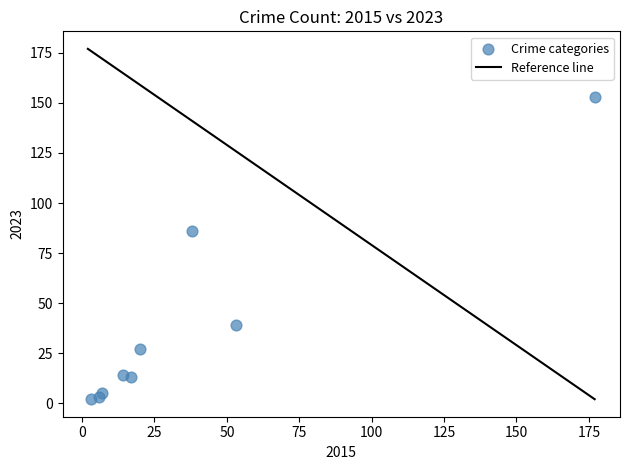

What Y value in the scatter plot is closest to 77?

86